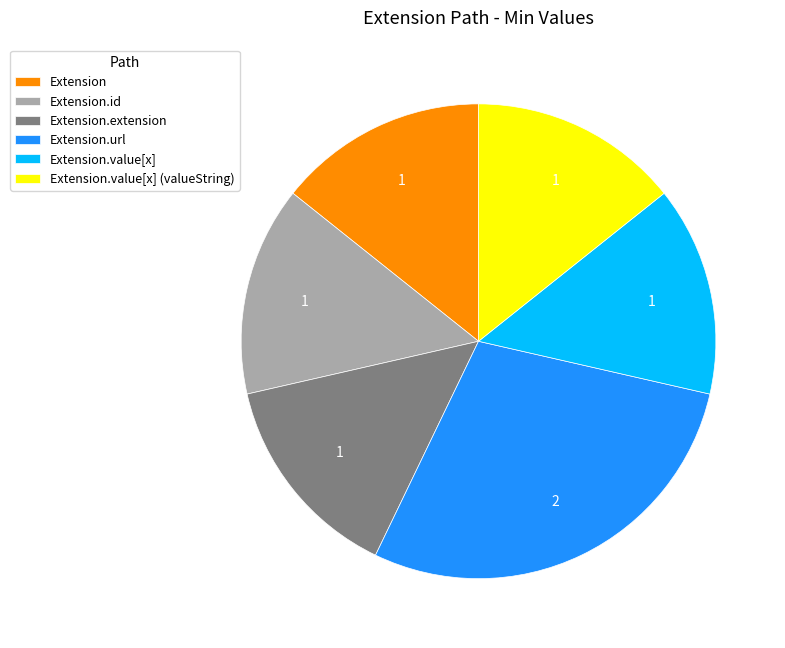

Is it true that Extension is 14% of the pie?

True